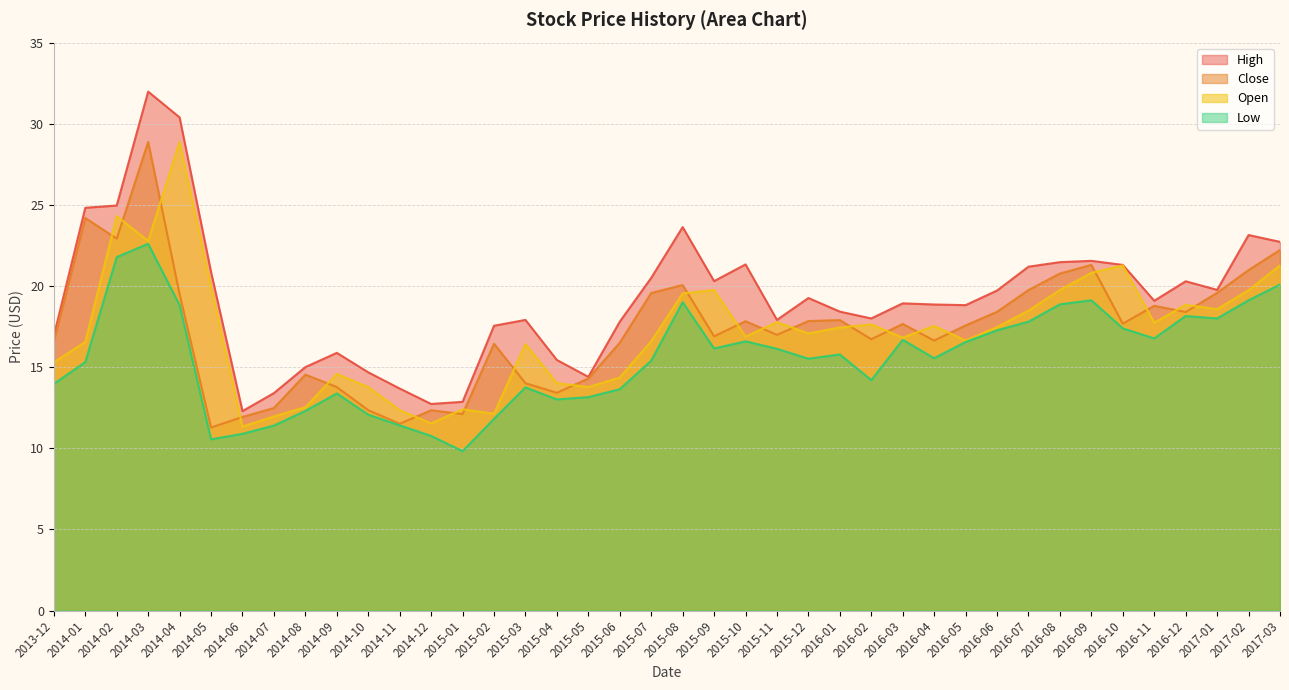

At how many categories does at least one series exceed 15?

32